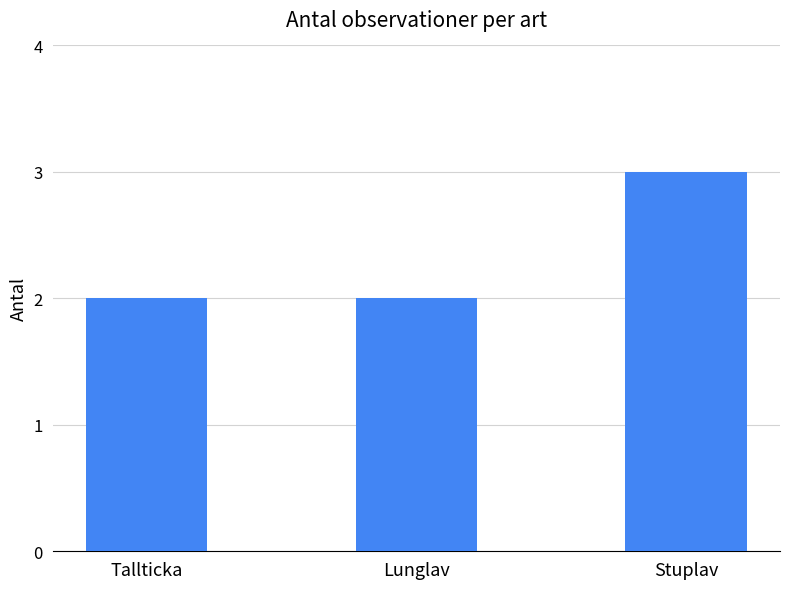

Count the values in the range 2 to 3.

3